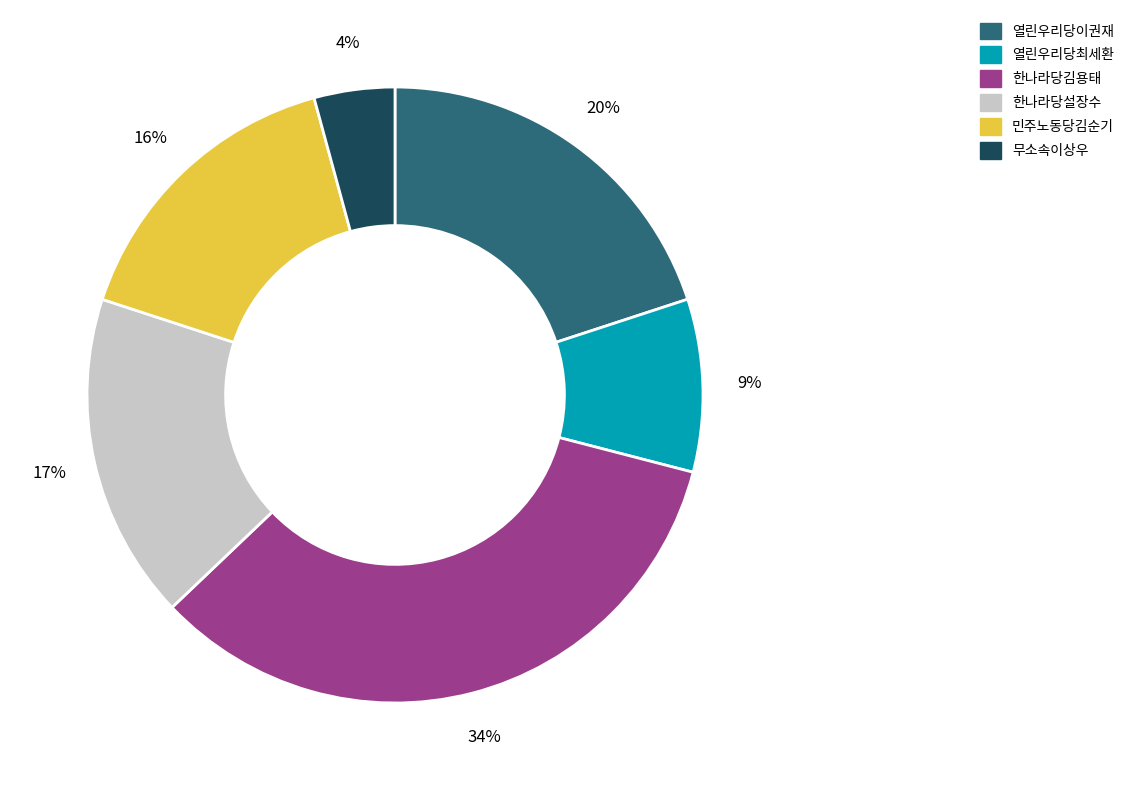

The 민주노동당김순기 slice represents 23% of the pie. True or false?

False